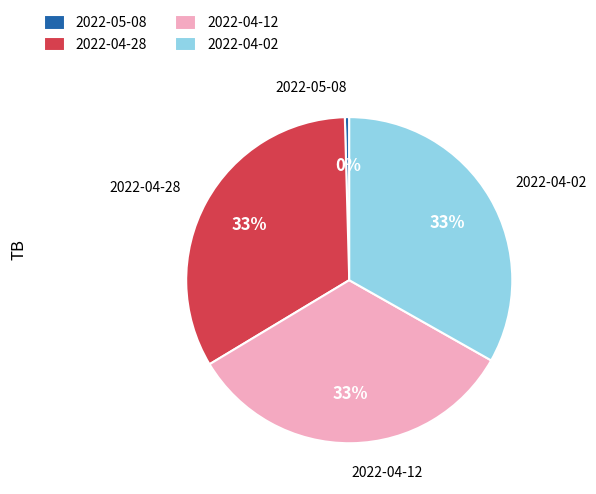

Do 2022-04-28 and 2022-04-02 together represent more than half of the pie?

Yes